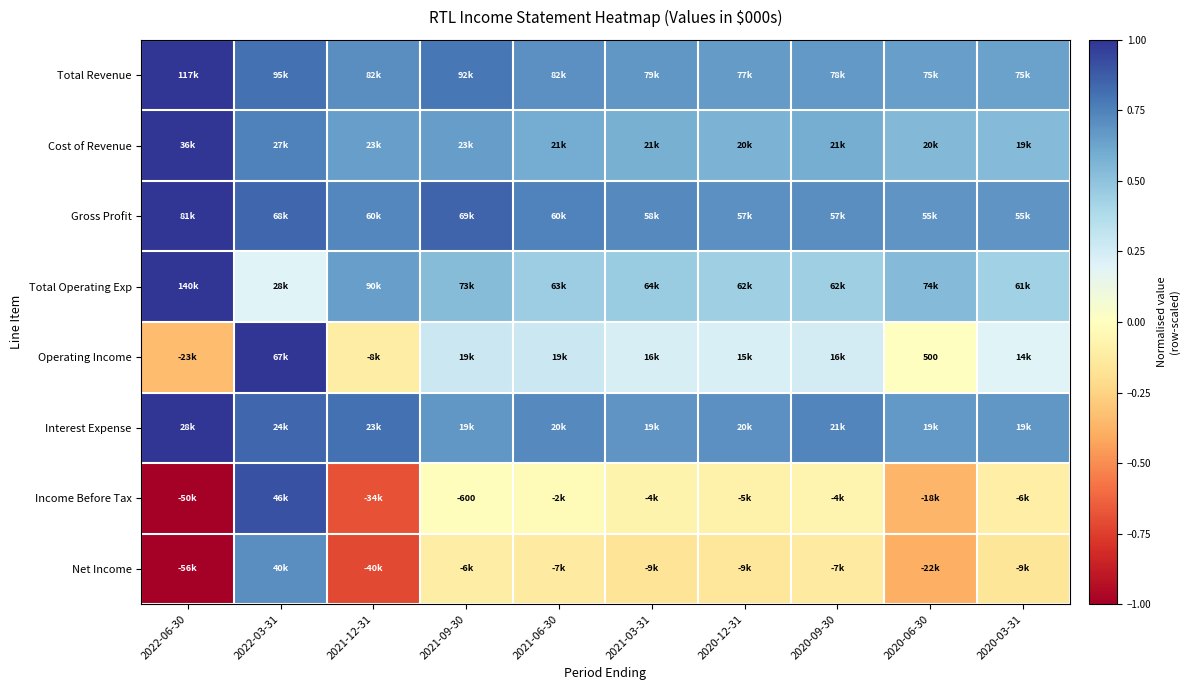

Read the Interest Expense value at 2022-03-31.

0.8